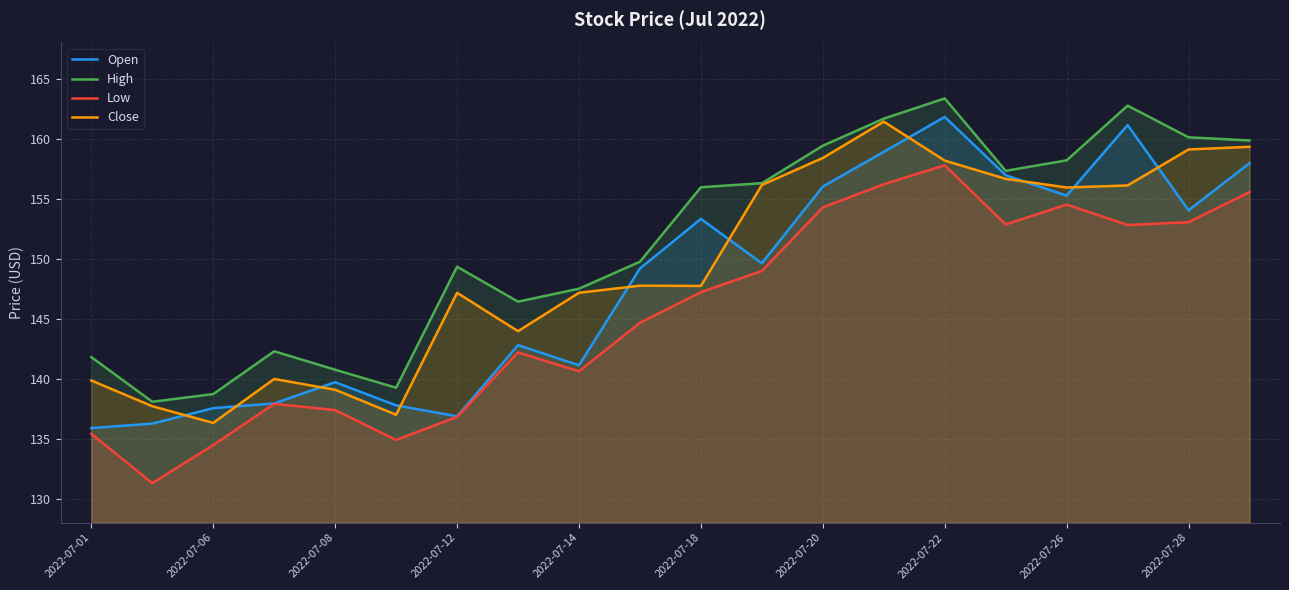

What are all the series names shown in the legend?

Open, High, Low, Close